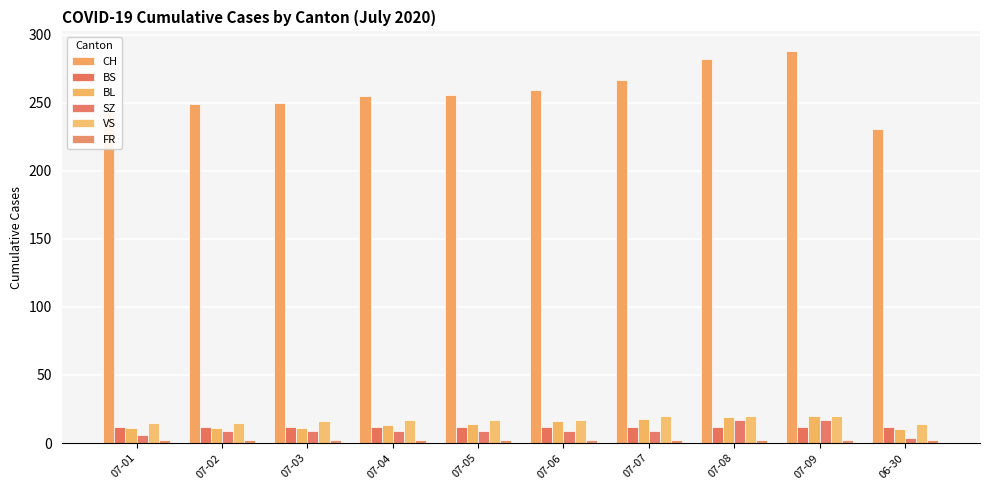

Is it true that VS equals 20 at 07-07?

True